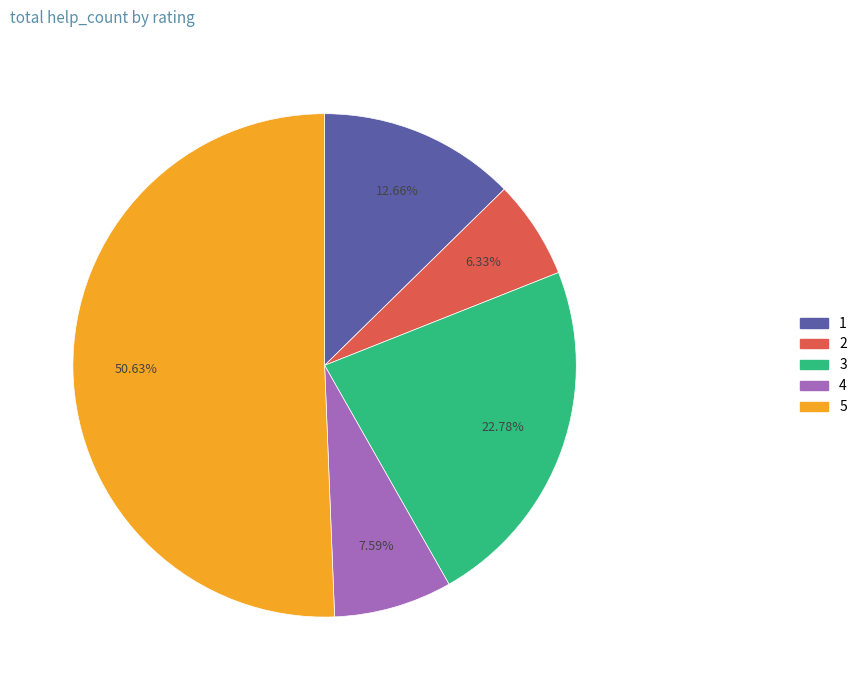

What percentage is the 1 slice, to the nearest percent?

13%